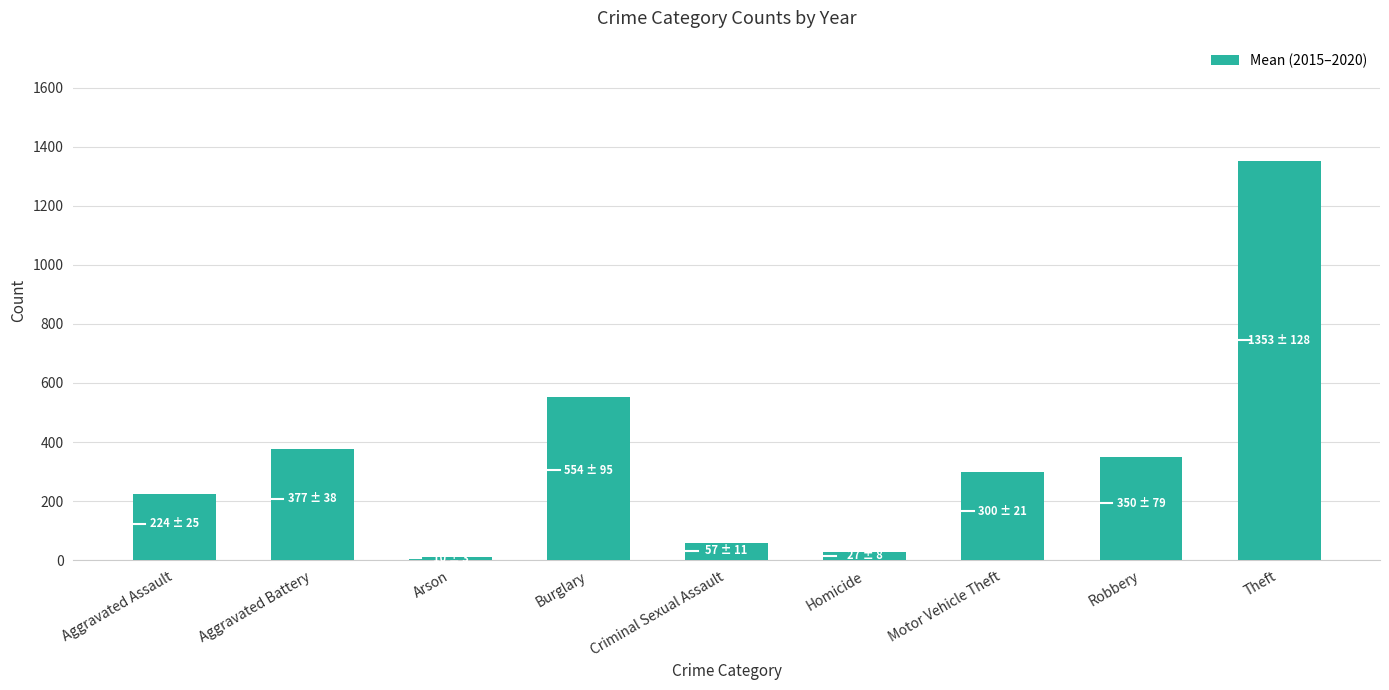

Rank the categories by value from lowest to highest.

Arson, Homicide, Criminal Sexual Assault, Aggravated Assault, Motor Vehicle Theft, Robbery, Aggravated Battery, Burglary, Theft